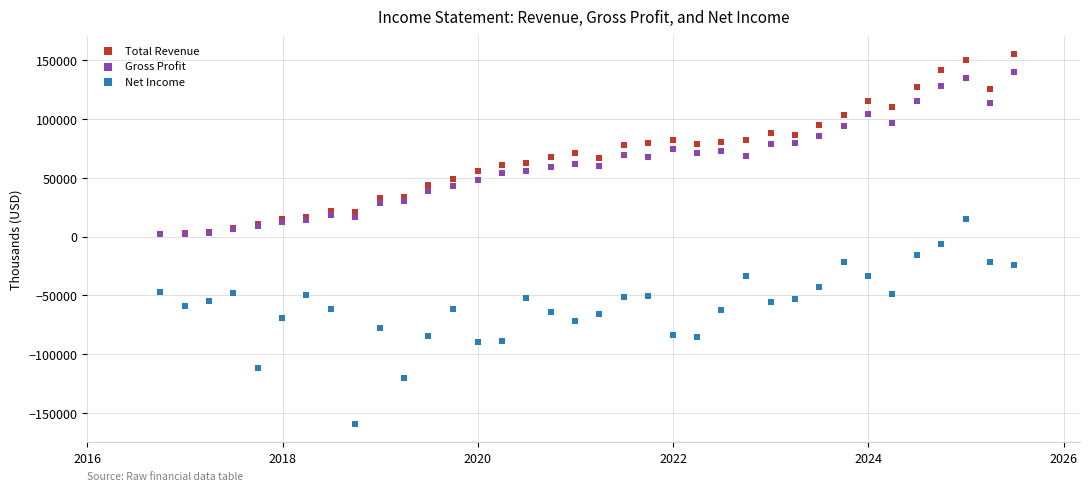

Which series has the largest Y range (max minus min)?

Net Income